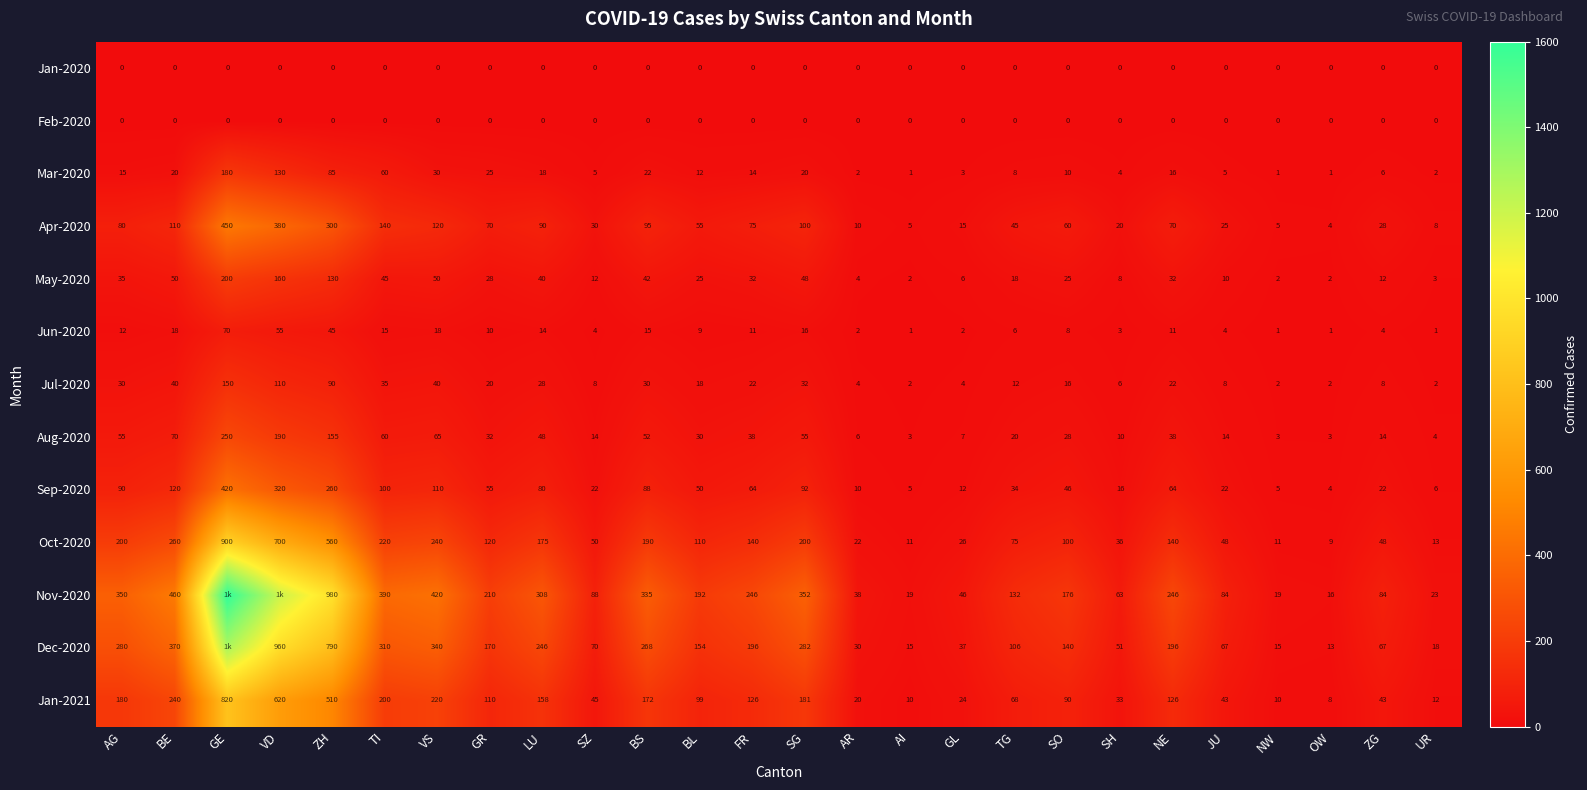

What is the difference between the second highest and minimum values in the Jul-2020 series?

108